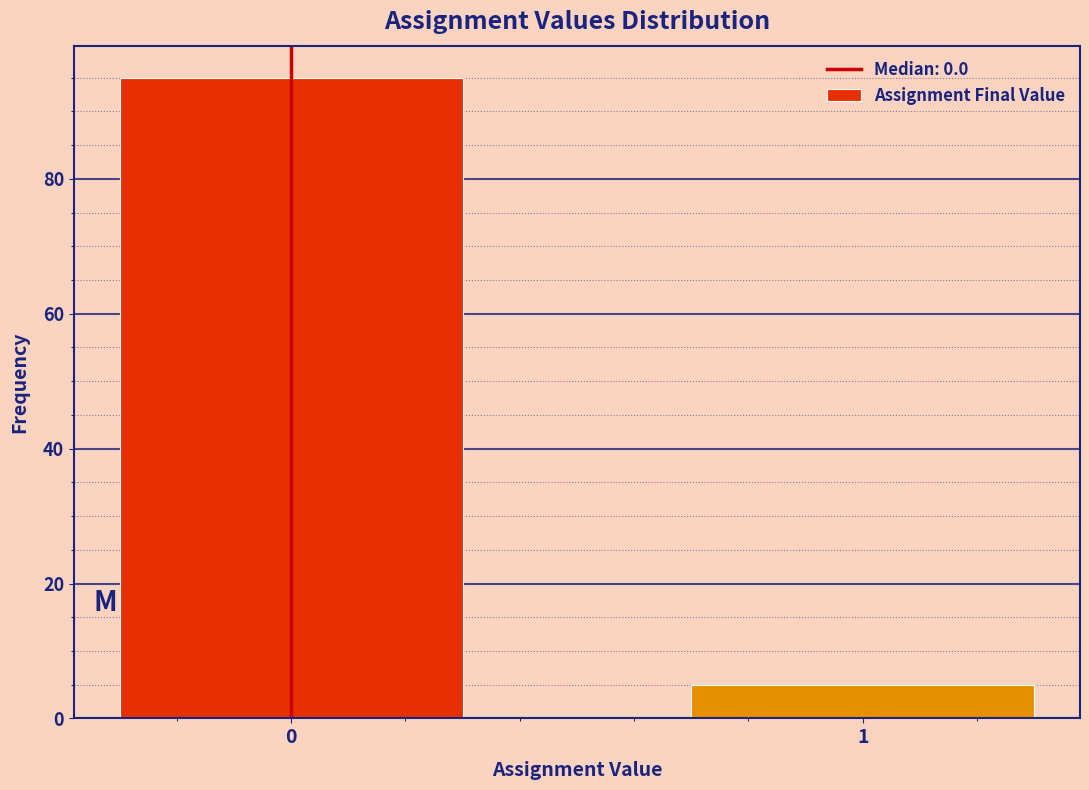

Reading left to right, list all the values displayed in this chart.

0=95	1=5